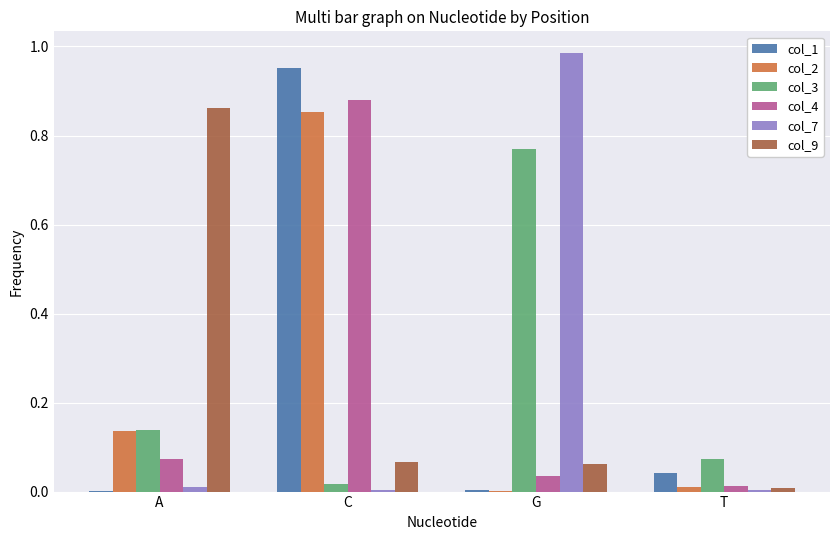

The value of col_3 at C is 0.0. True or false?

True